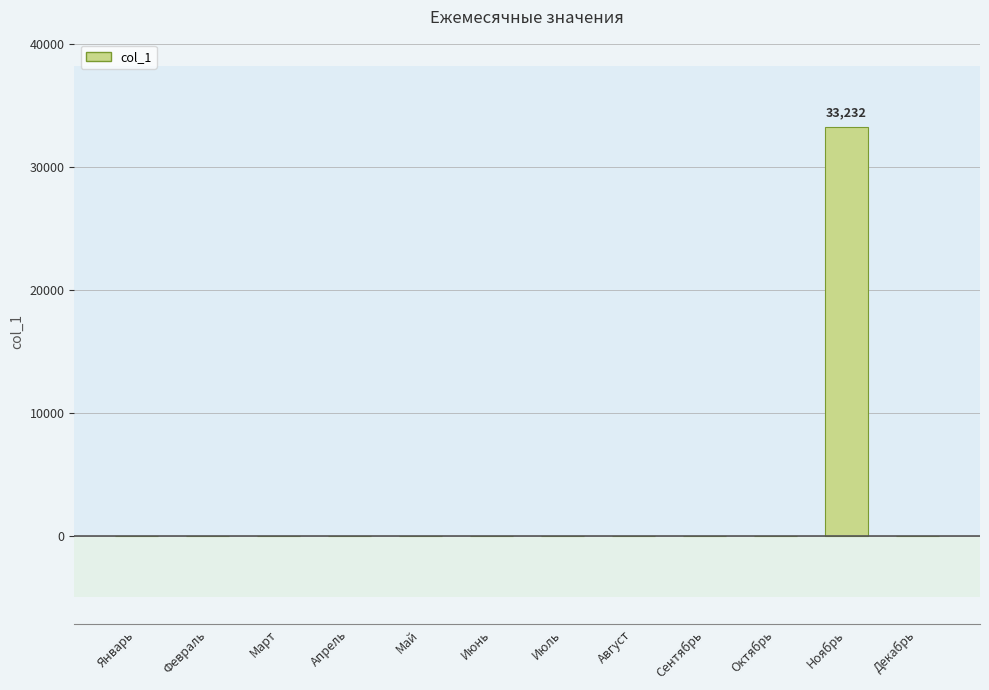

What is the sum of all values?

33232